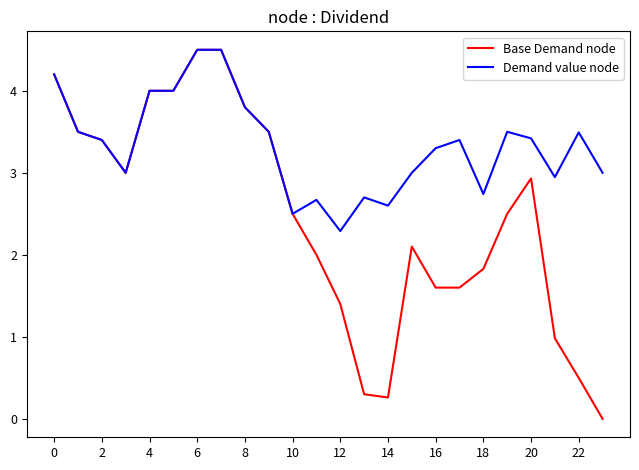

How many distinct data groups are displayed?

2